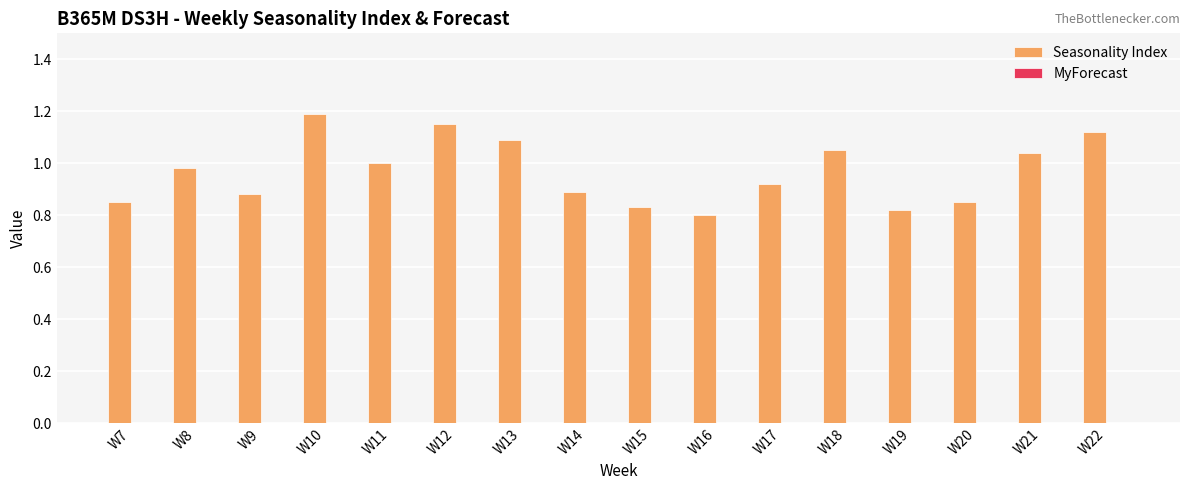

The chart shows a value of 1.6 at W21. True or false?

False